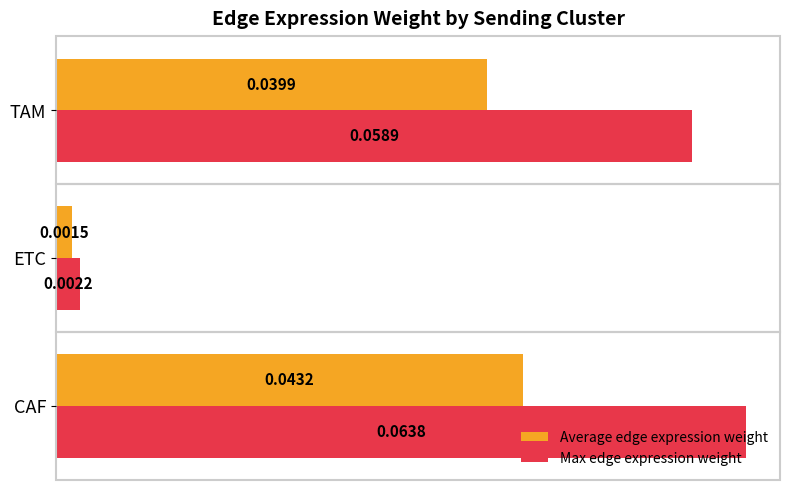

At which category is the sum across all series the highest?

CAF